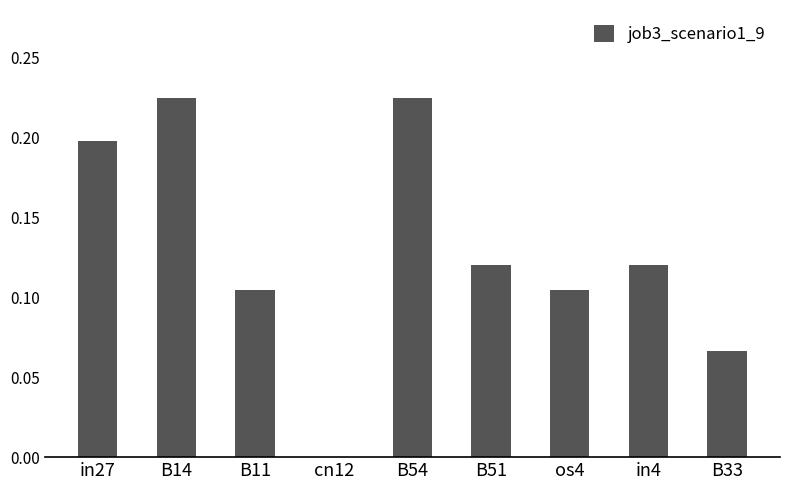

Is it true that the value at in27 is 0.2?

True